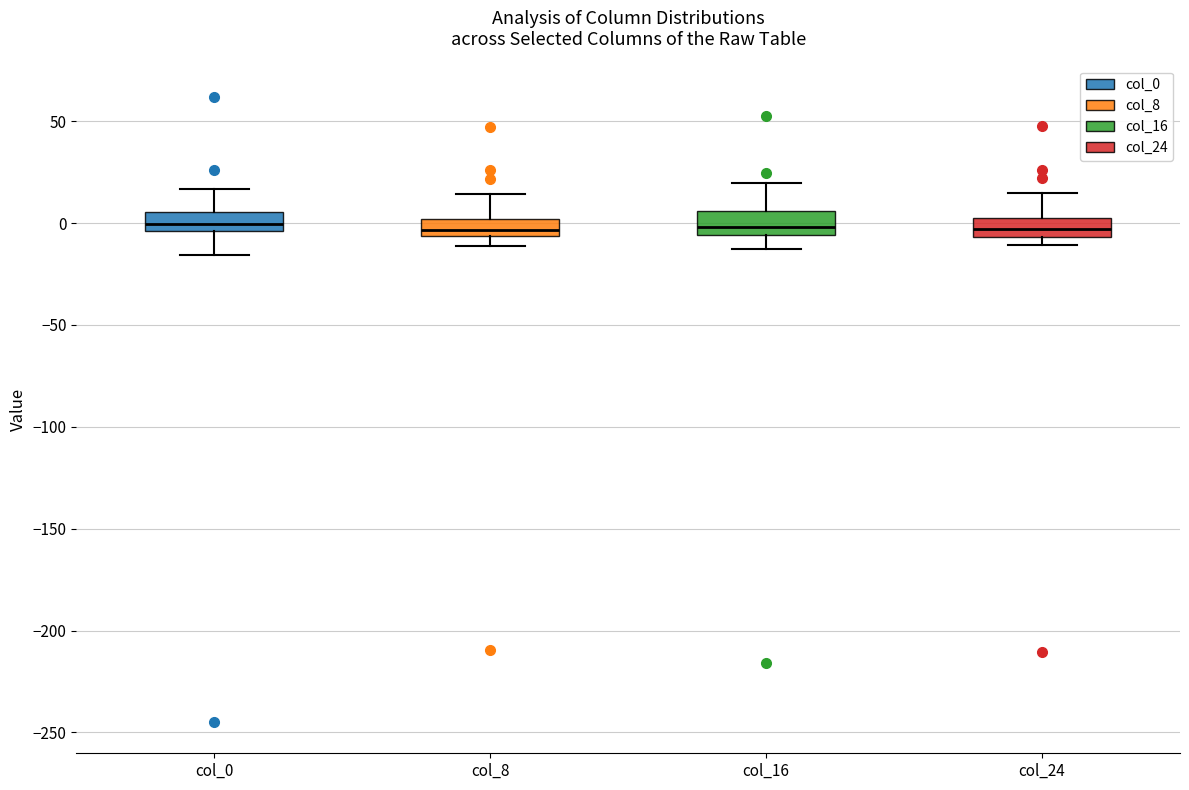

Reading left to right, transcribe this box plot: for each box, give where its median line is, the range the box spans, and where its two whiskers end, as read against the y-axis. The values are not printed on the chart, so give them approximately, as read against the axis.

col_0: median 0, box -5 to 5, whiskers -15 to 15
col_8: median -5 (just above the box's lower edge), box -5 to 0, whiskers -10 to 15
col_16: median 0, box -5 to 5, whiskers -15 to 20
col_24: median -5 (inside the box), box -5 to 5, whiskers -10 to 15